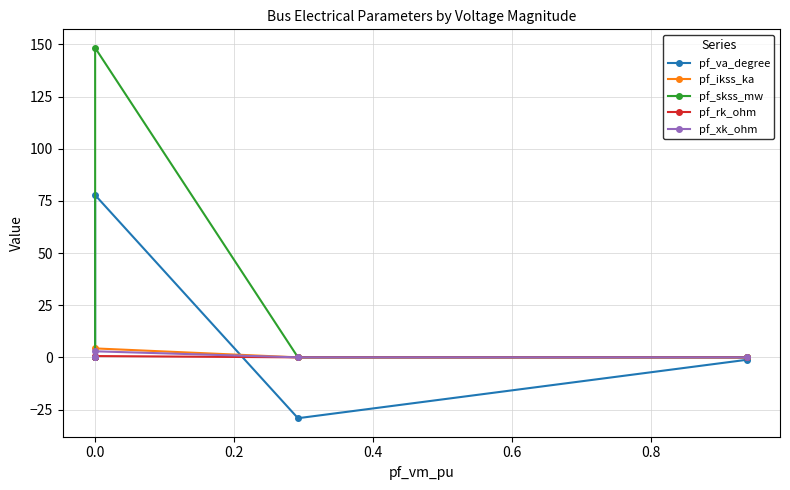

How many interior local peaks does the pf_va_degree series have?

1